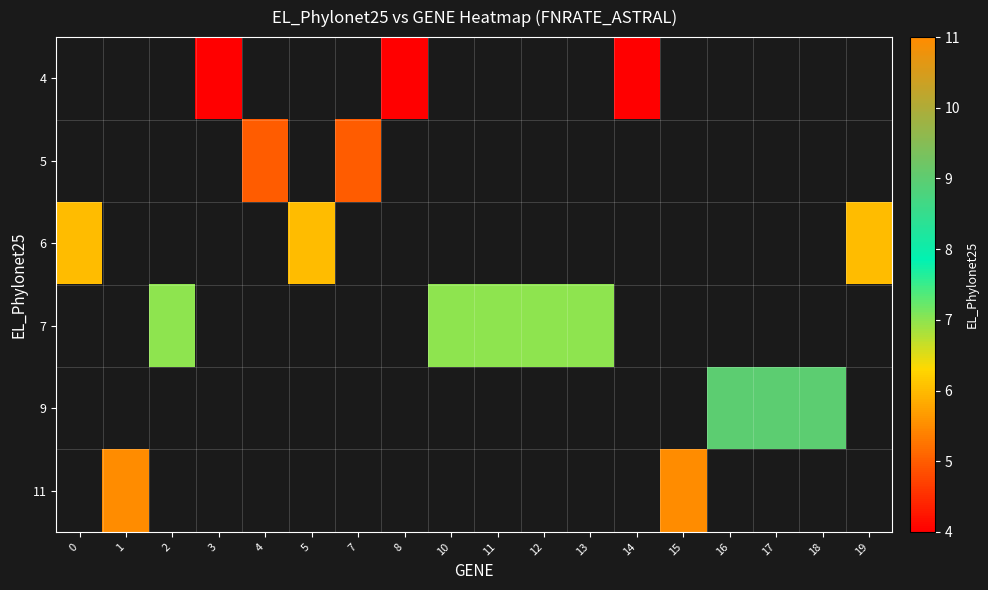

How many values in 7 are above zero?

5